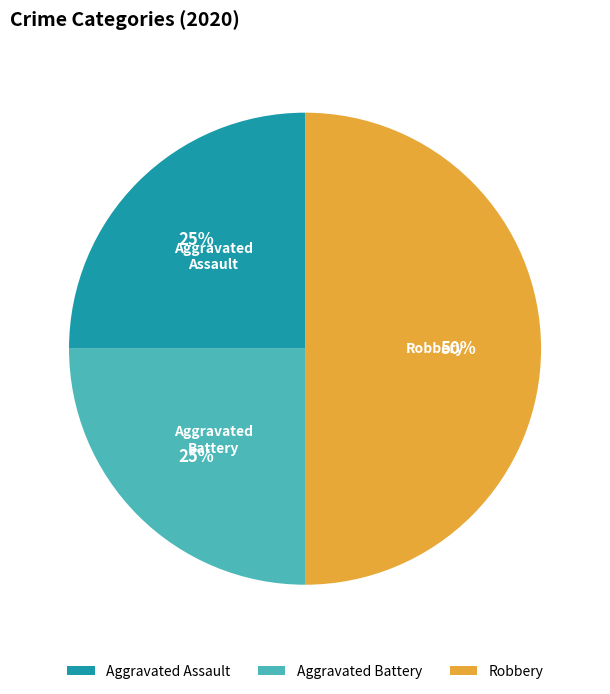

To the nearest percent, what is the difference between the largest and smallest slice percentages?

25%